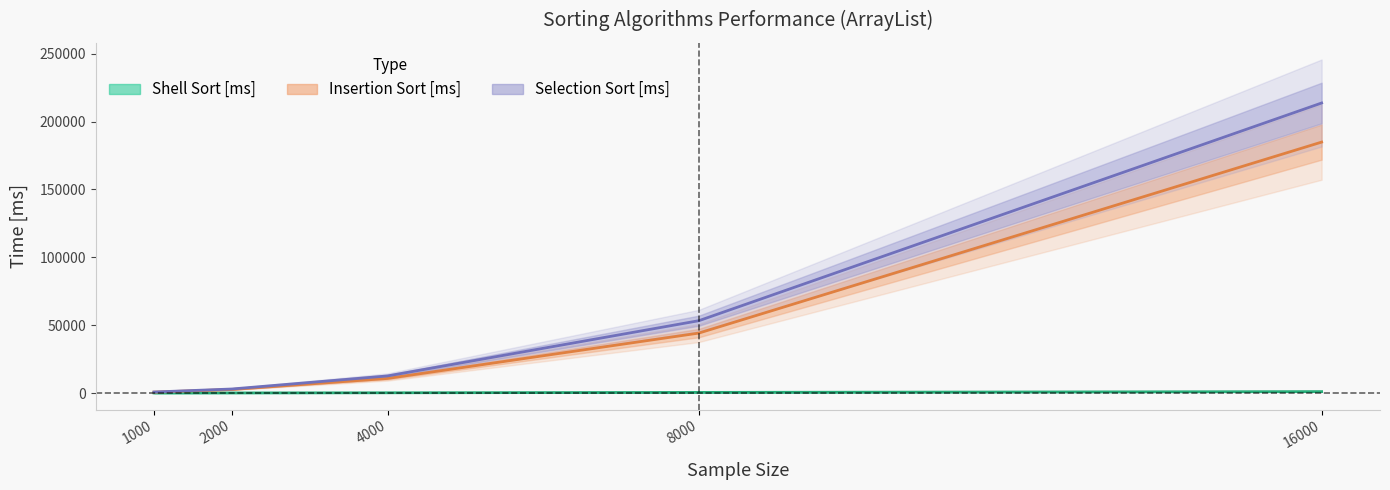

What are all the series names shown in the legend?

Insertion Sort [ms], Selection Sort [ms], Shell Sort [ms]